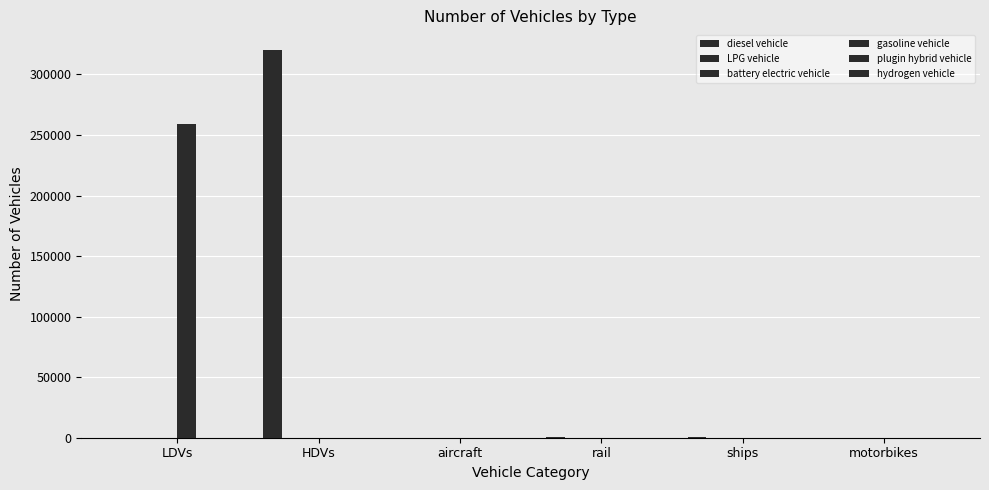

Does the chart contain stacked bars?

No